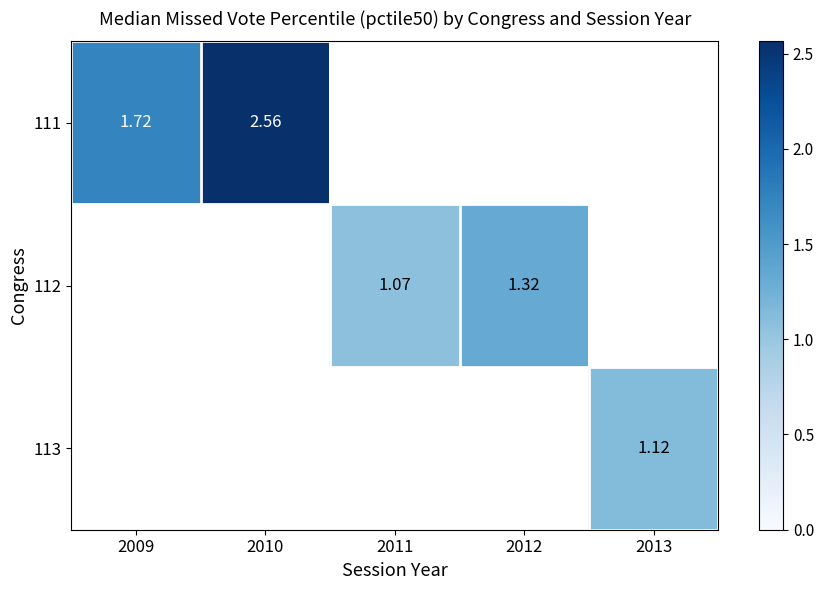

How many positive values does the 111 series have?

2